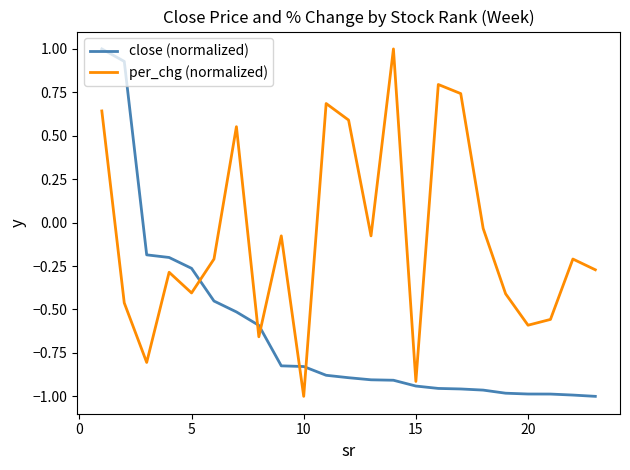

Which series has the largest total across all categories?

per_chg (normalized)